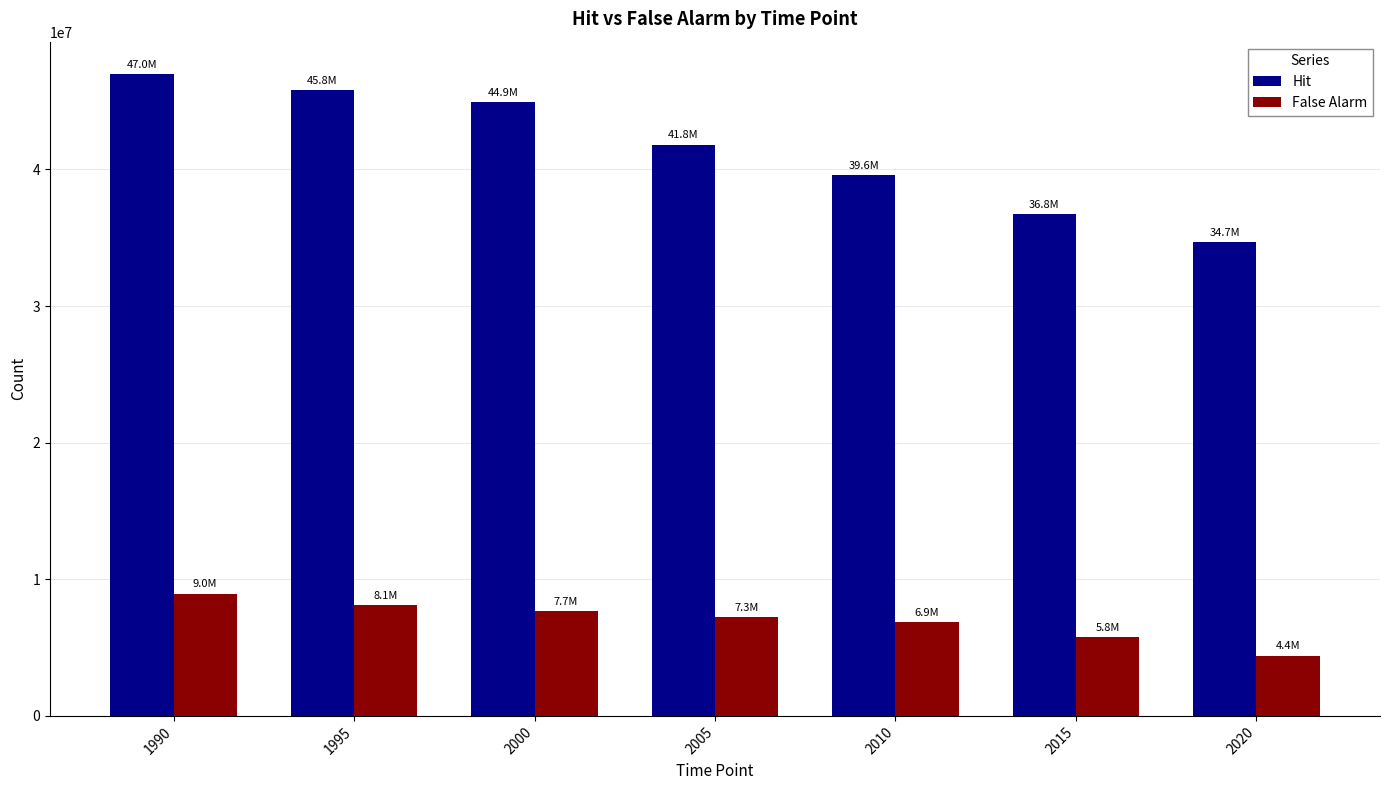

What is the difference between the highest and lowest values at 2005?

34571011